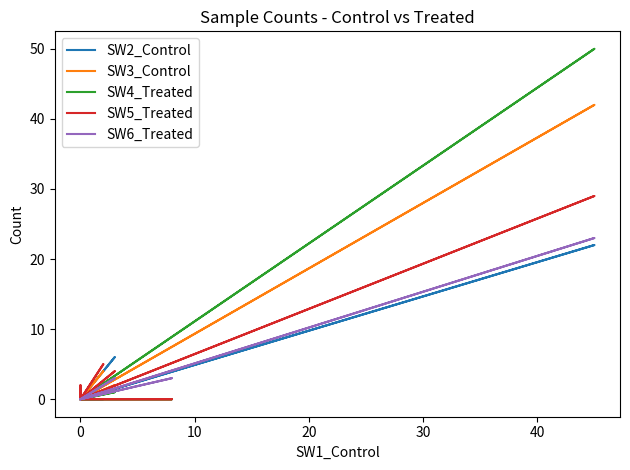

How many data points does each series have?

19